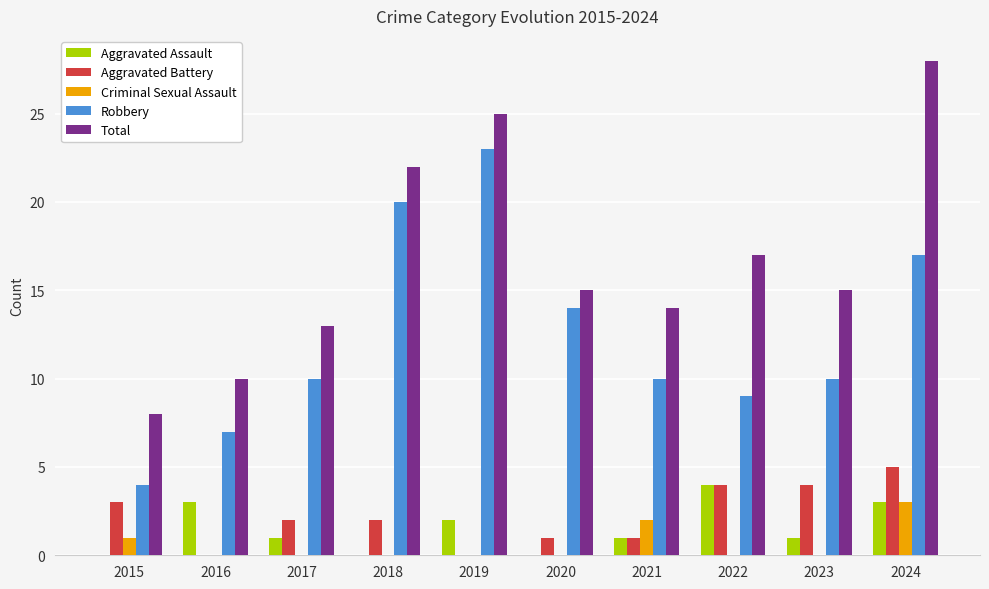

How many groups of bars are there?

10